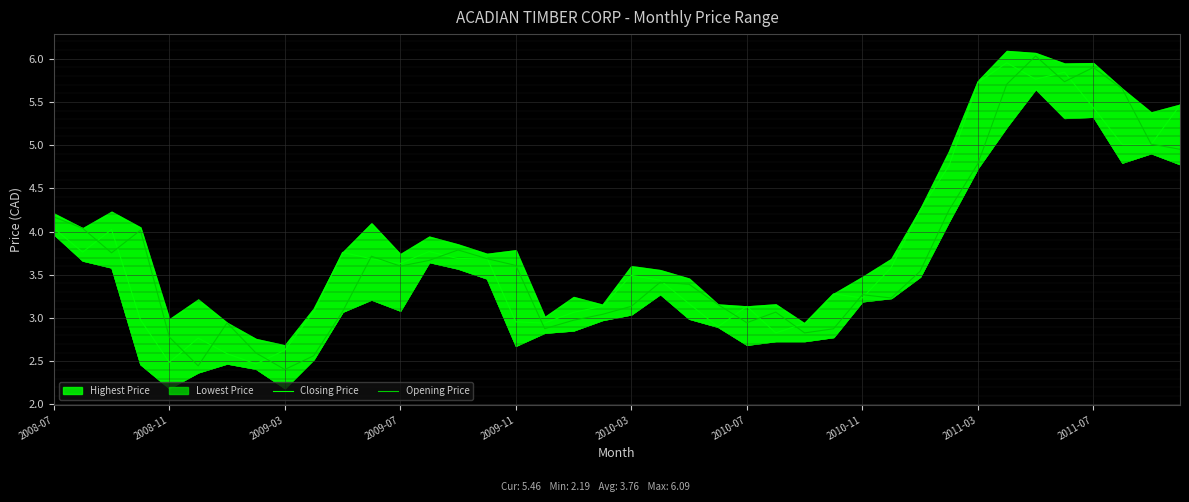

What is the sum of all Closing Price values?

150.3